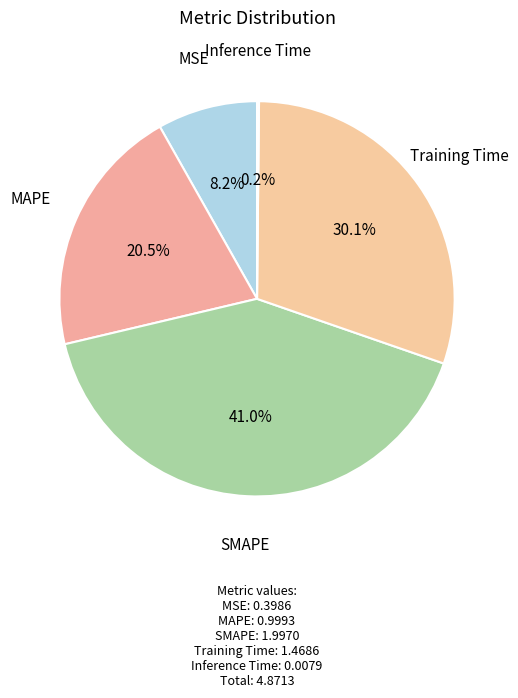

Rank the categories by value from lowest to highest.

Inference Time, MSE, MAPE, Training Time, SMAPE